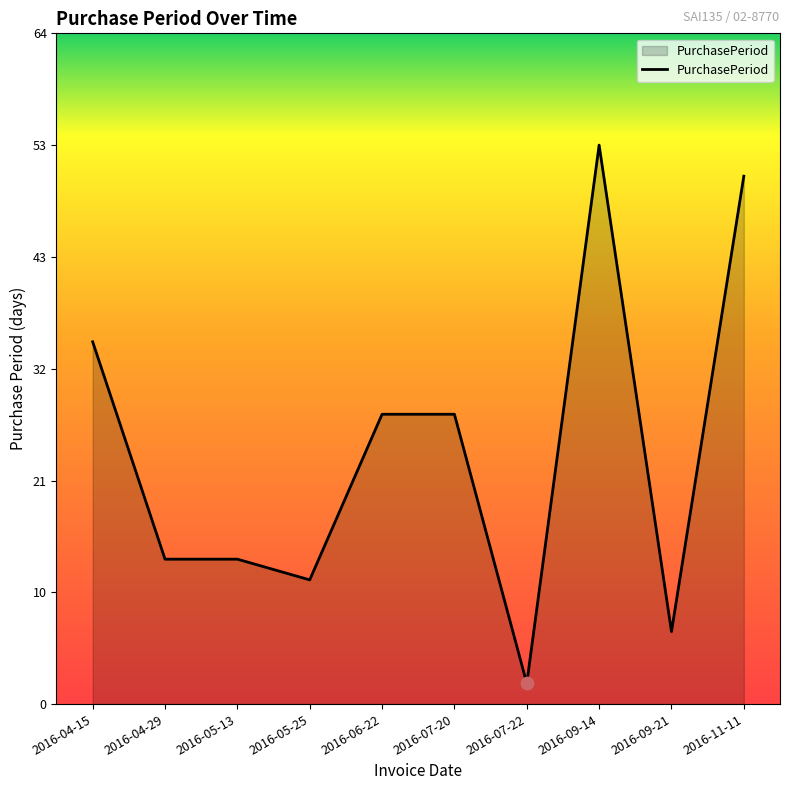

Approximately how many times larger is the value at 2016-05-13 compared to 2016-05-25?

1.2